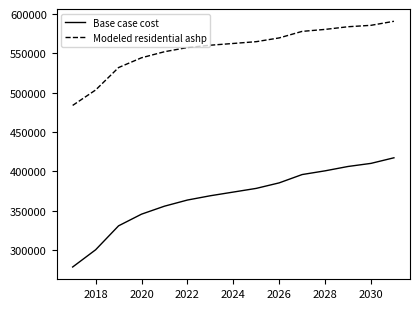

Rank the series by their average value, from lowest to highest.

Base case cost, Modeled residential ashp